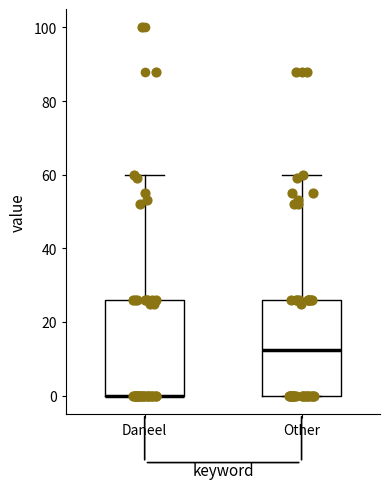

Where is the lower edge of the box for Other on the y-axis? The values are not printed on the chart, so give them approximately, as read against the axis.

0